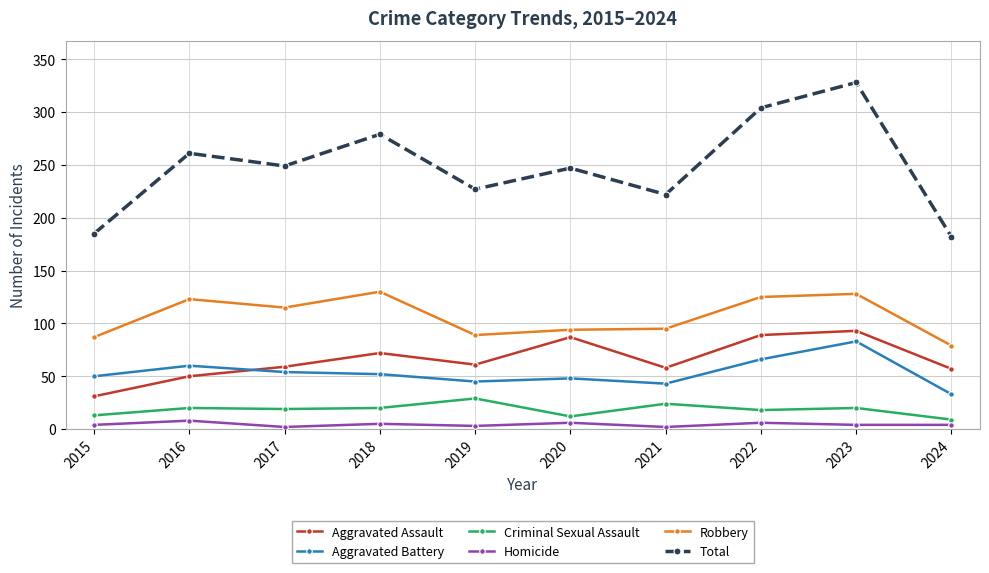

Which series has the largest total across all categories?

Total